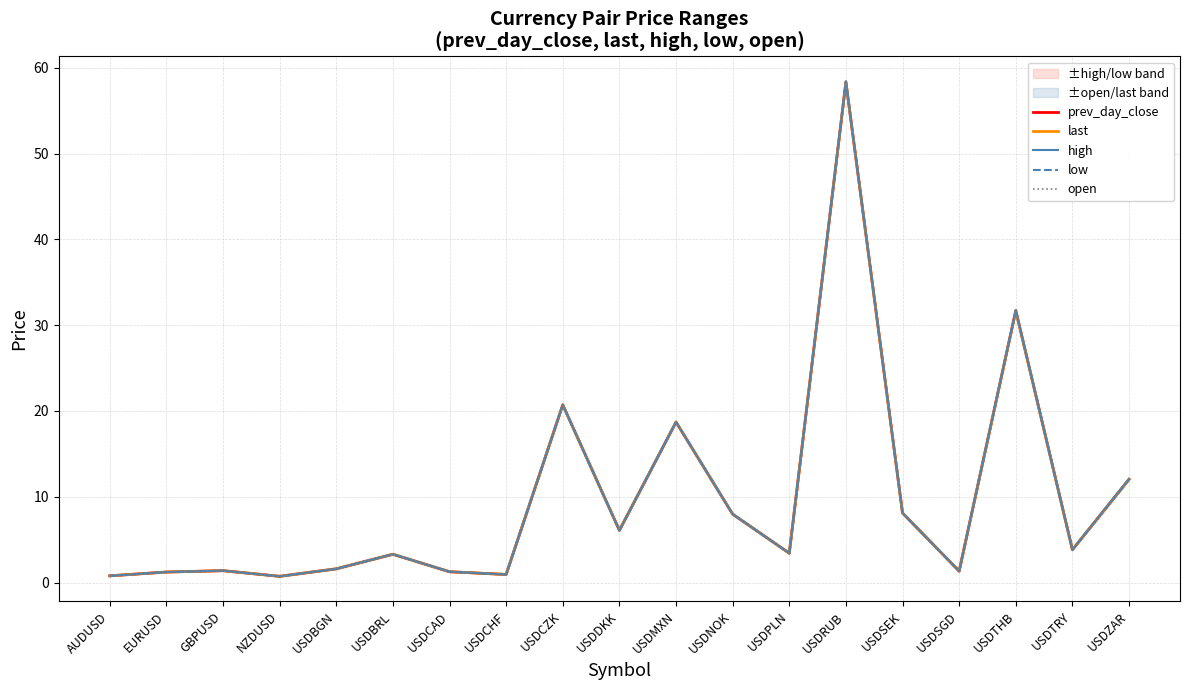

What is the label of the 11th point from the right?

USDCZK